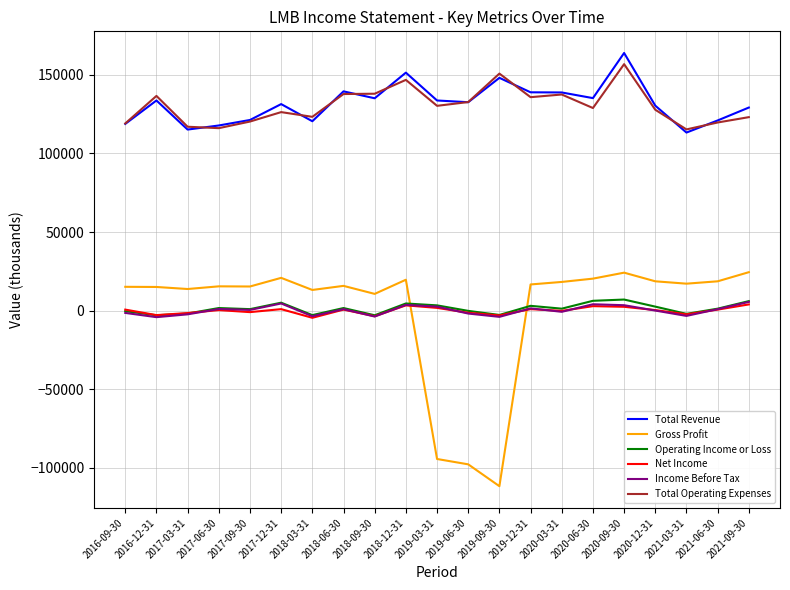

What is the sum of all Total Revenue values?

2769800